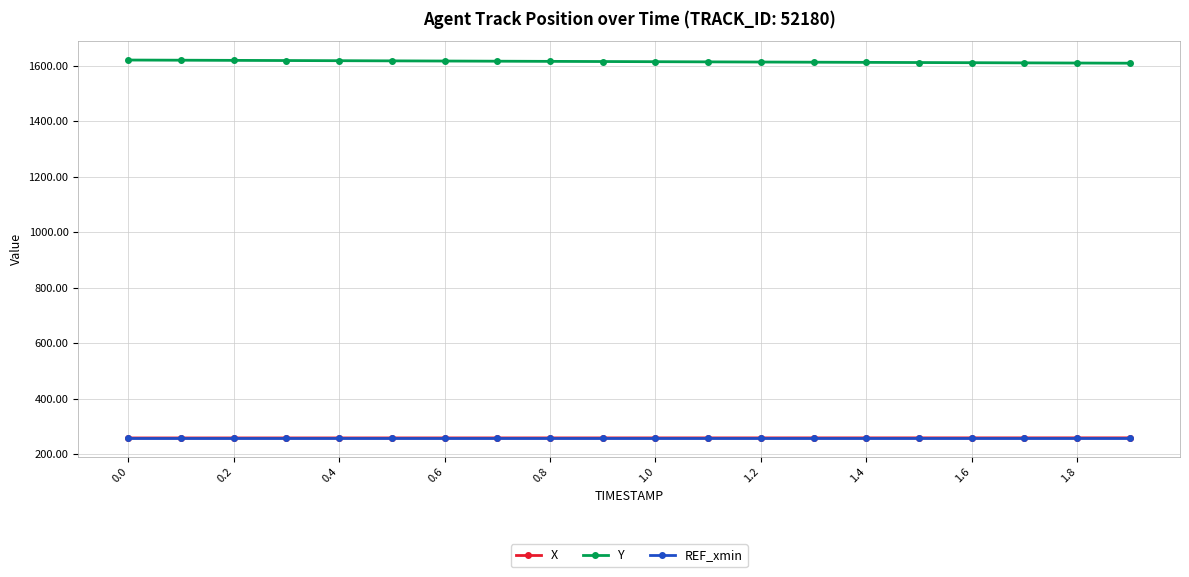

True or false: REF_xmin and Y cross at least once.

False